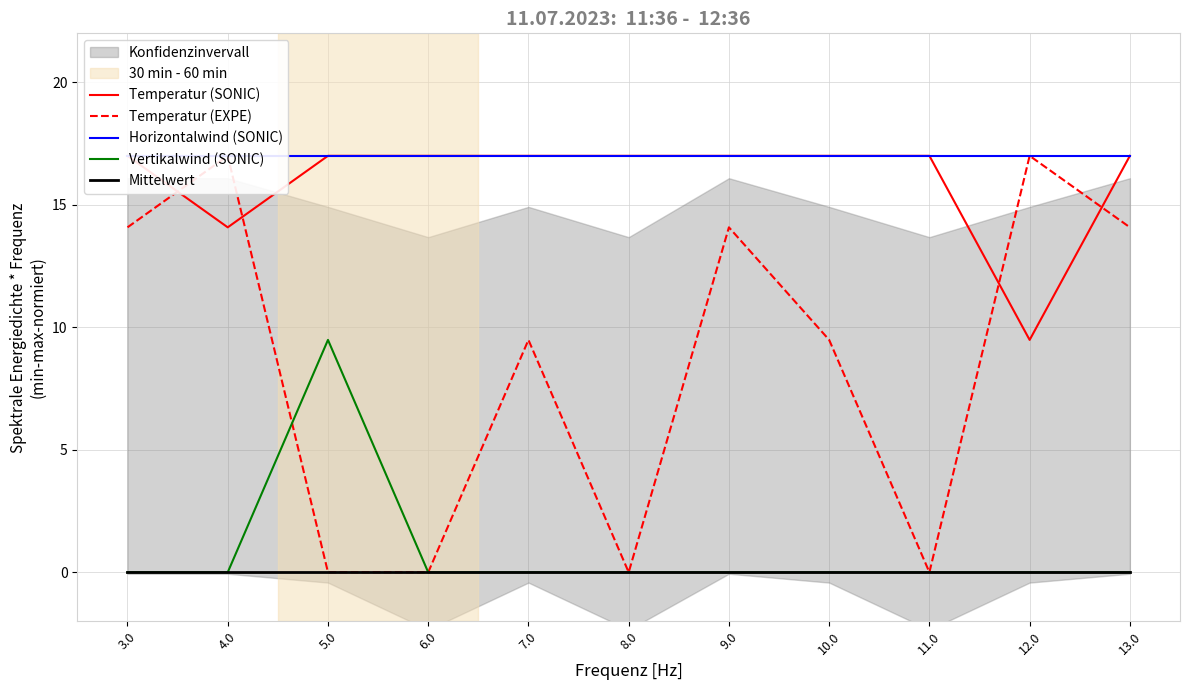

Count the Vertikalwind (SONIC) values in the range 0 to 1.

10